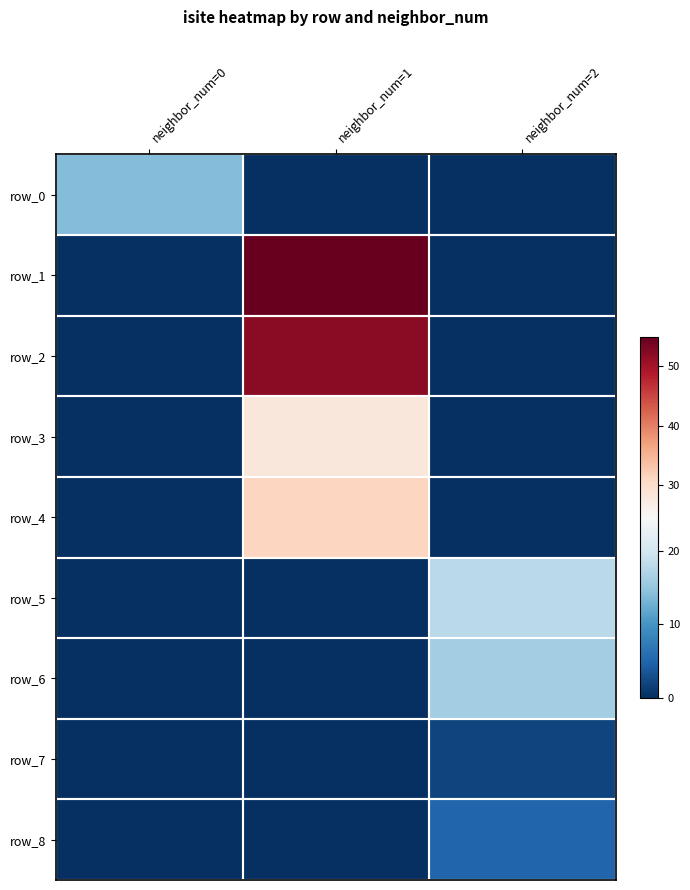

Reading right to left, extract all data points from this chart.

row_0: neighbor_num=2=0	neighbor_num=1=0	neighbor_num=0=14
row_1: neighbor_num=2=0	neighbor_num=1=55	neighbor_num=0=0
row_2: neighbor_num=2=0	neighbor_num=1=52	neighbor_num=0=0
row_3: neighbor_num=2=0	neighbor_num=1=28	neighbor_num=0=0
row_4: neighbor_num=2=0	neighbor_num=1=31	neighbor_num=0=0
row_5: neighbor_num=2=18	neighbor_num=1=0	neighbor_num=0=0
row_6: neighbor_num=2=16	neighbor_num=1=0	neighbor_num=0=0
row_7: neighbor_num=2=2	neighbor_num=1=0	neighbor_num=0=0
row_8: neighbor_num=2=5	neighbor_num=1=0	neighbor_num=0=0